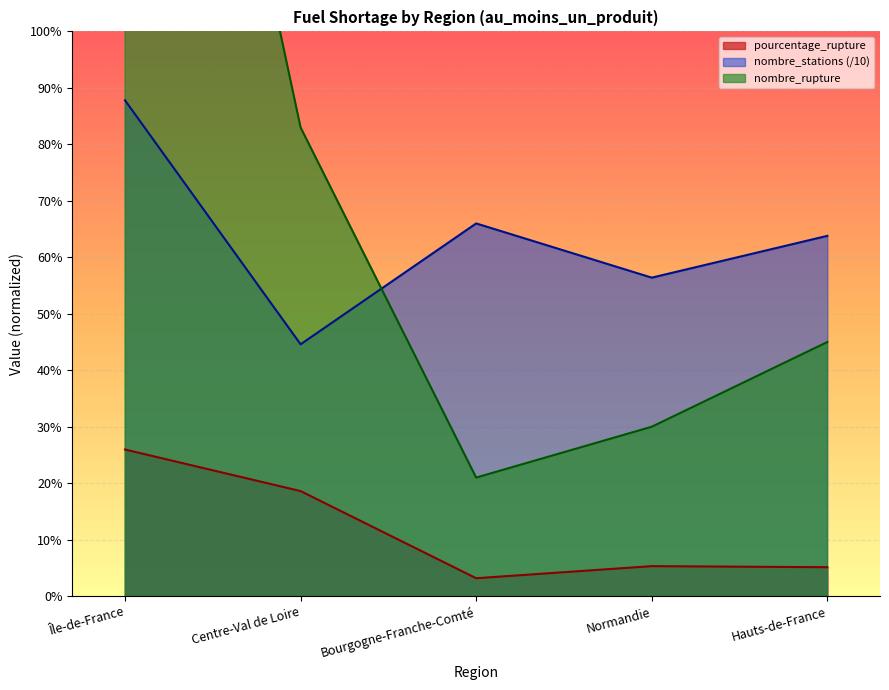

Reading left to right, what are all the values shown in this chart?

pourcentage_rupture: Île-de-France=26.0	Centre-Val de Loire=18.6	Bourgogne-Franche-Comté=3.2	Normandie=5.3	Hauts-de-France=5.1
nombre_stations: Île-de-France=87.8	Centre-Val de Loire=44.6	Bourgogne-Franche-Comté=66.0	Normandie=56.4	Hauts-de-France=63.8
nombre_rupture: Île-de-France=228.0	Centre-Val de Loire=83.0	Bourgogne-Franche-Comté=21.0	Normandie=30.0	Hauts-de-France=45.0